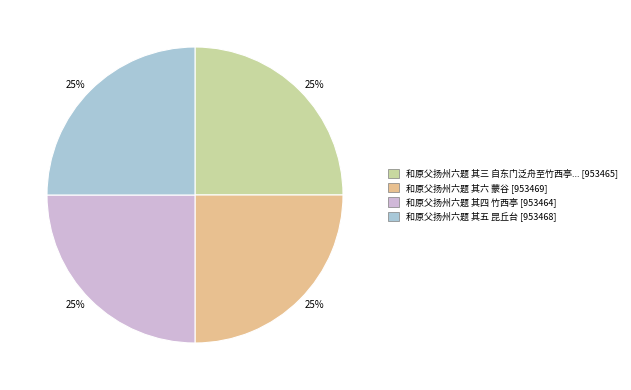

Does any single category account for the majority?

No